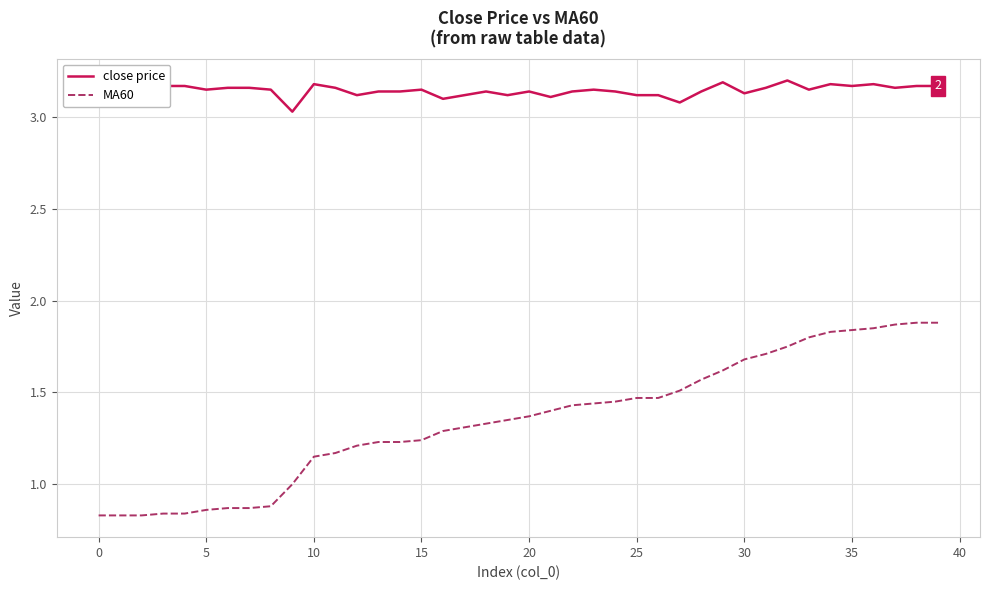

Which series has the largest total across all categories?

close price